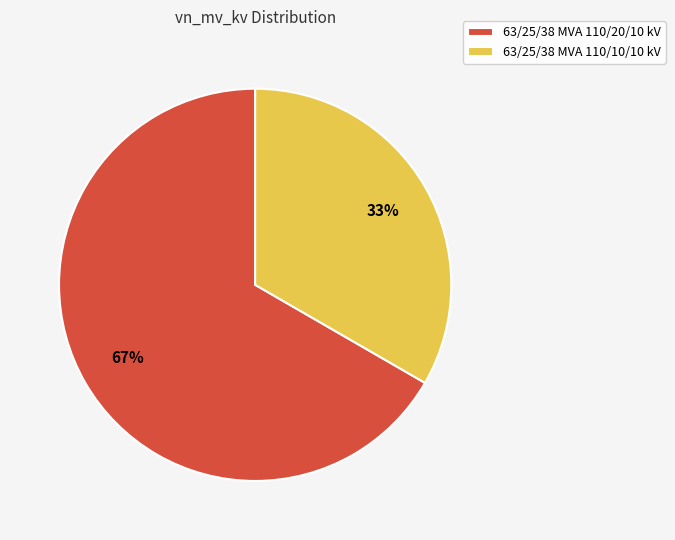

The 63/25/38 MVA 110/20/10 kV slice represents 79% of the pie. True or false?

False